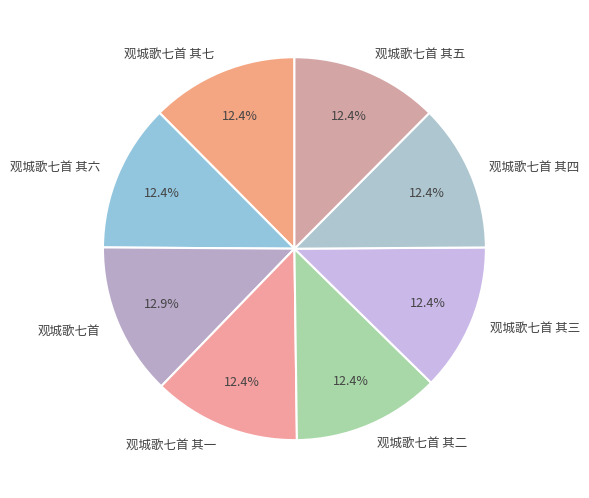

To the nearest percent, what percentage of the pie is 观城歌七首 其七?

12%